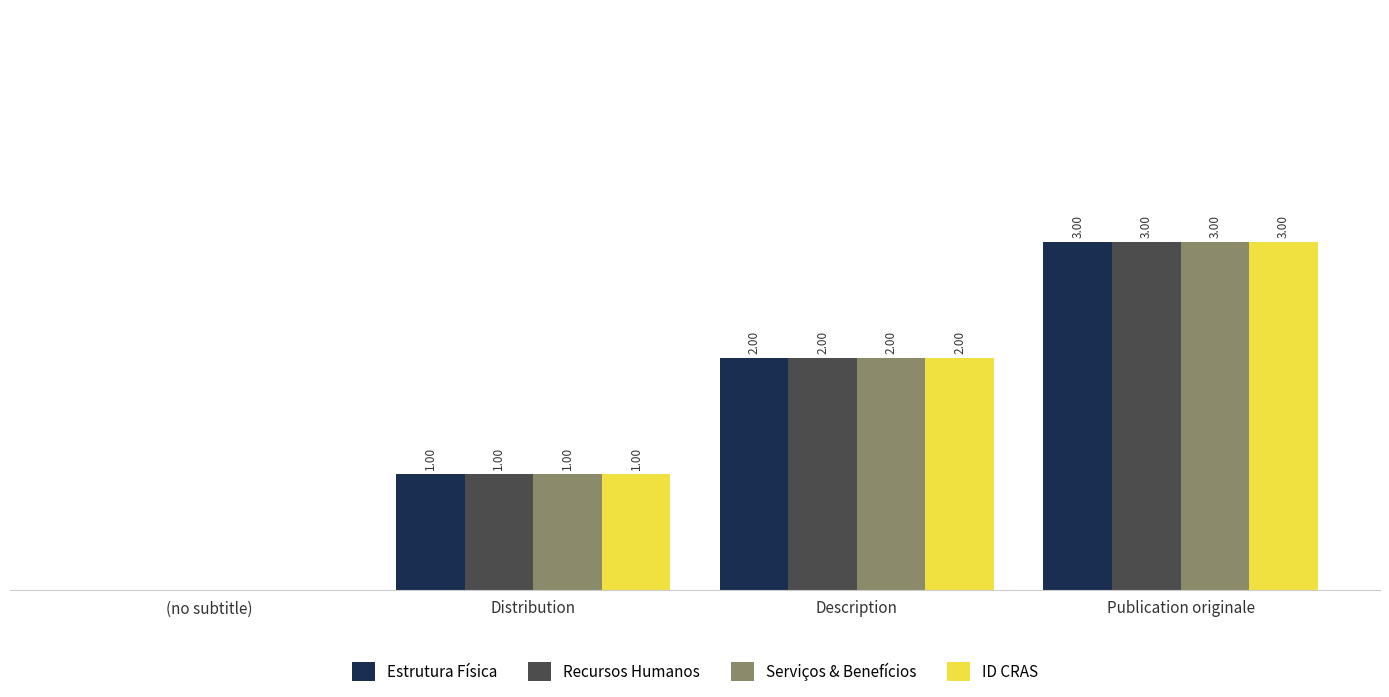

At which category does the chart reach its peak across all series?

Publication originale